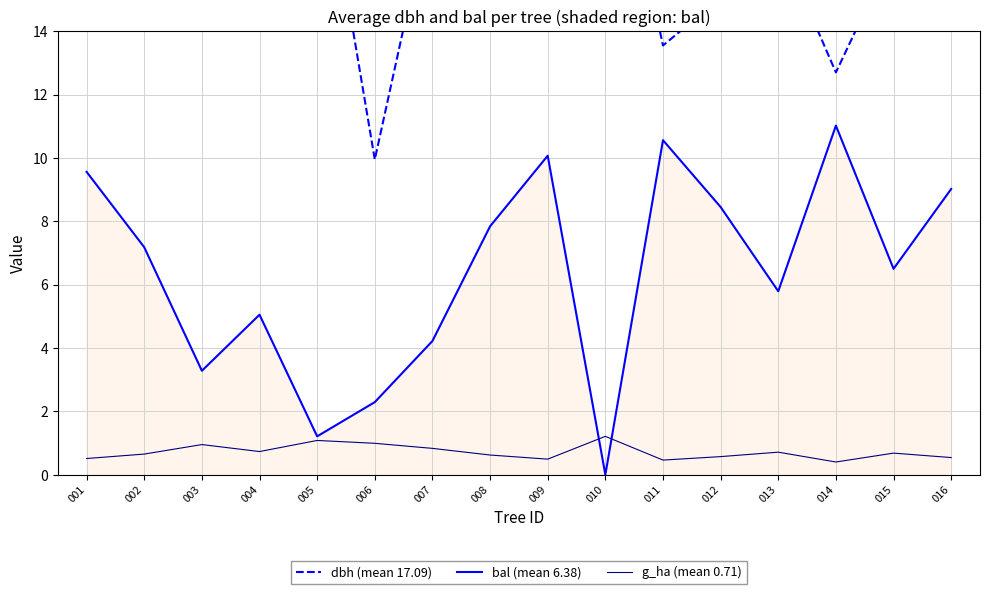

Which series changed the most between 009 and 013?

bal (mean 6.38)